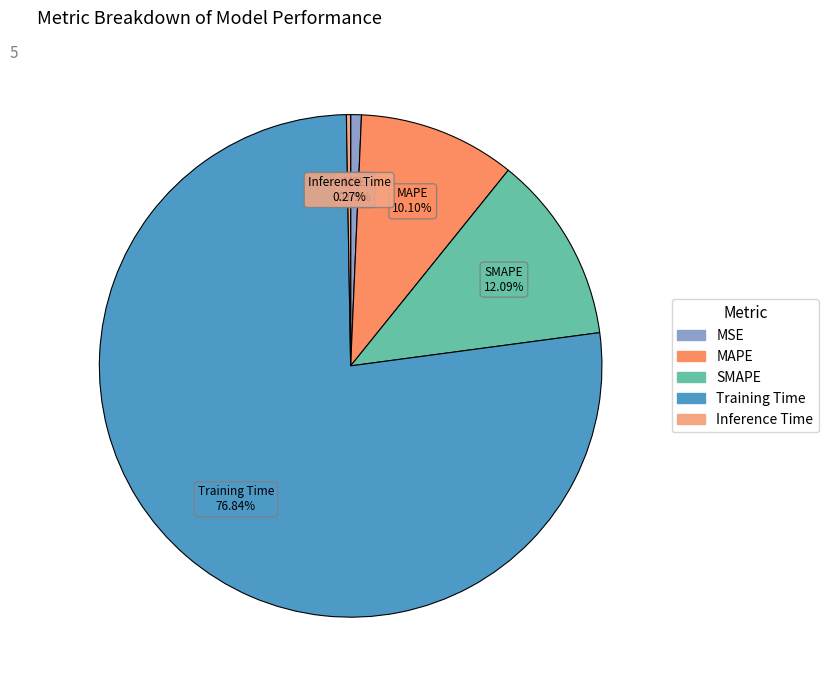

What is the total percentage of MAPE and SMAPE?

22.2%